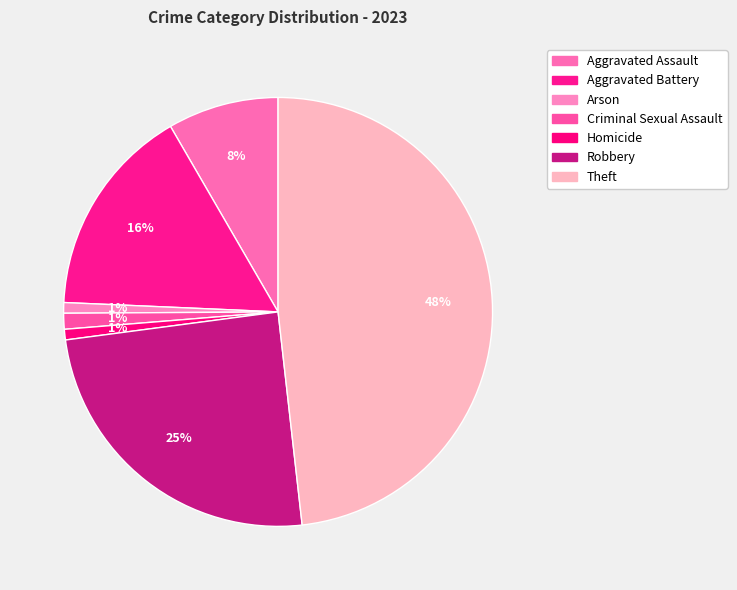

Which has a higher value, Robbery or Arson?

Robbery